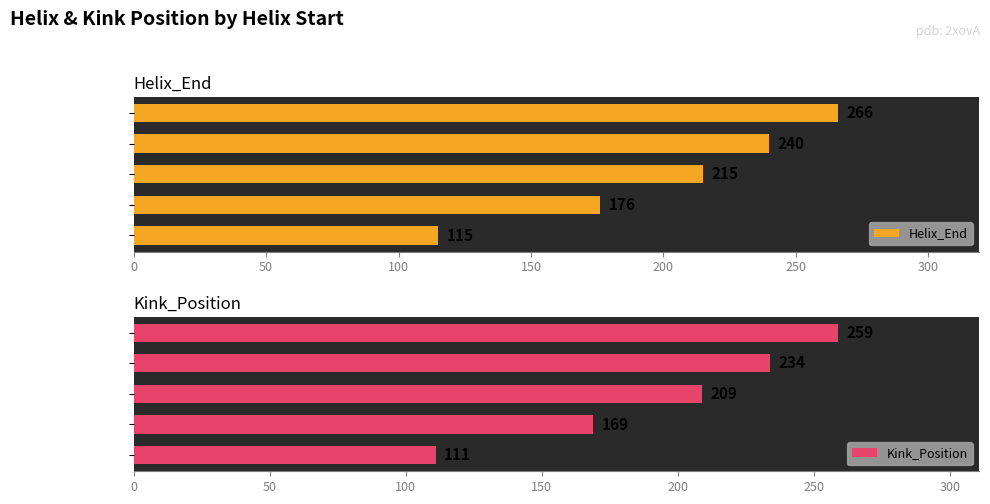

What is the sum of all Helix_End values?

1012